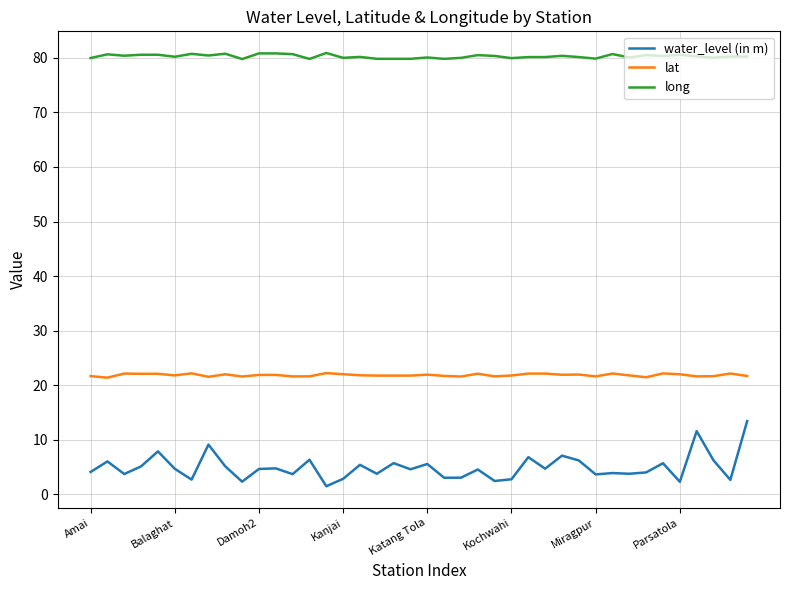

True or false: lat and long intersect in this chart.

False